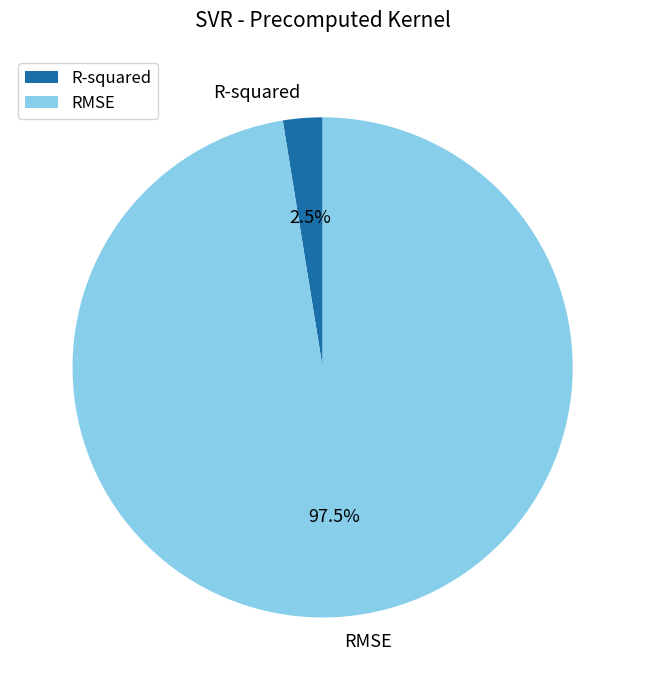

What percentage do RMSE and R-squared together represent?

100.0%